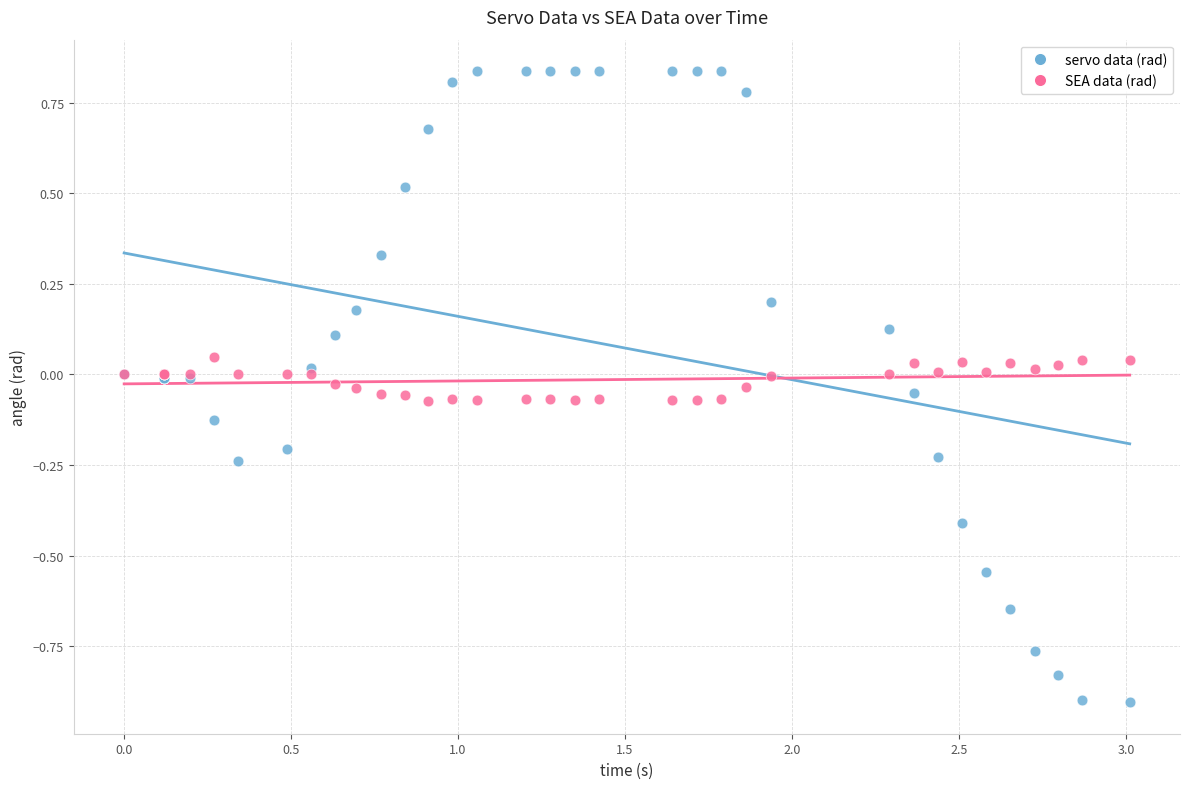

What are all the series names shown in the legend?

servo data (rad), SEA data (rad)